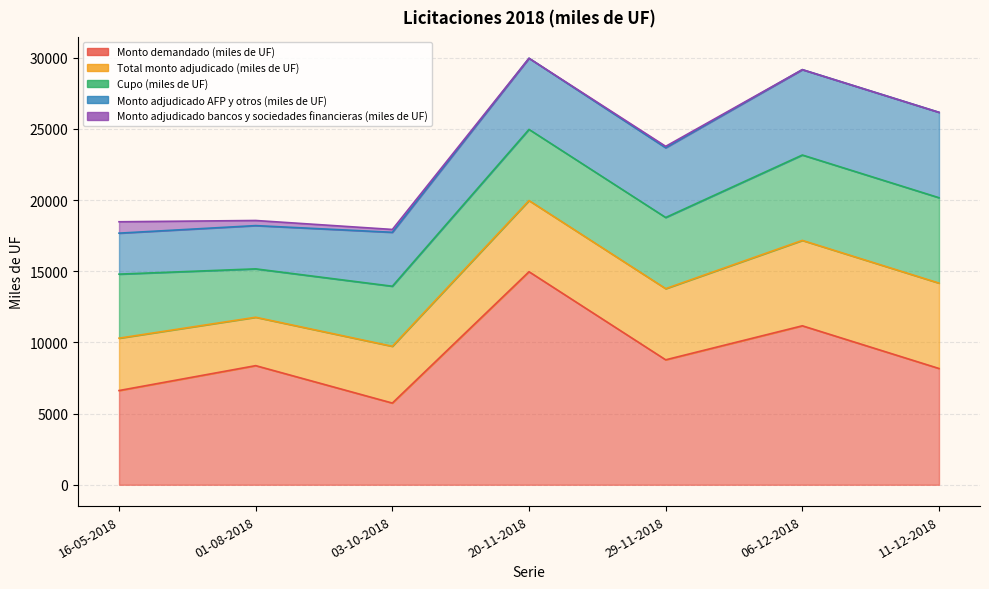

Which category has the lowest value in the Total monto adjudicado (miles de UF) series?

01-08-2018